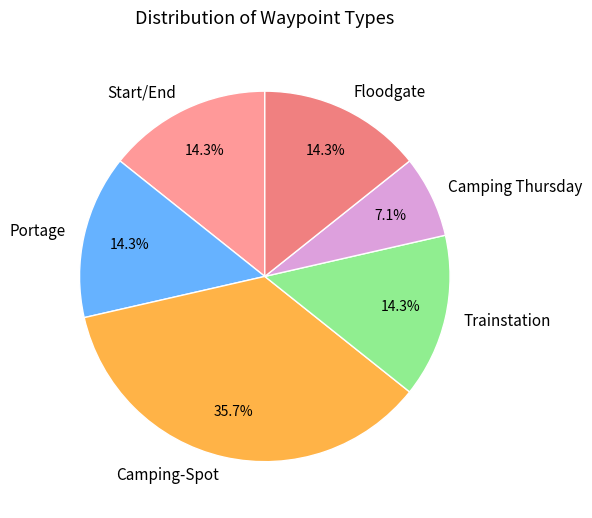

How many segments does this pie chart have?

6